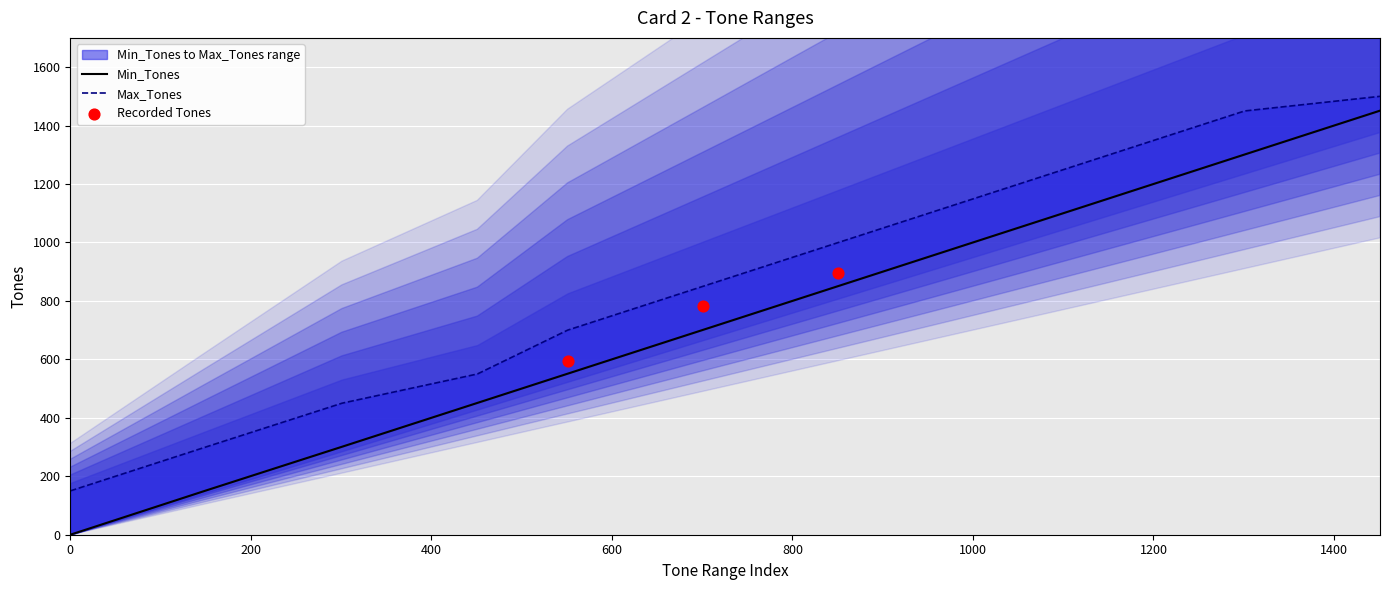

What is the total value across all series at 851?

1851